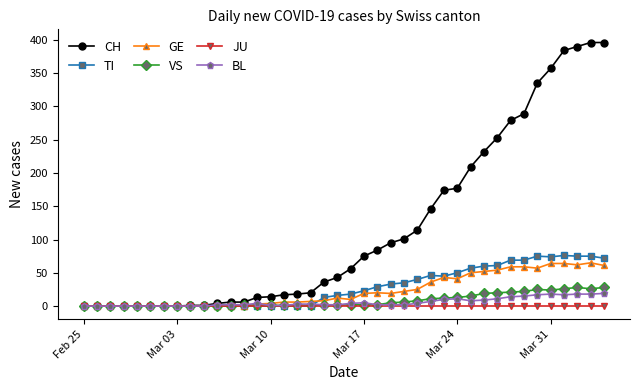

Which series has the largest total across all categories?

CH